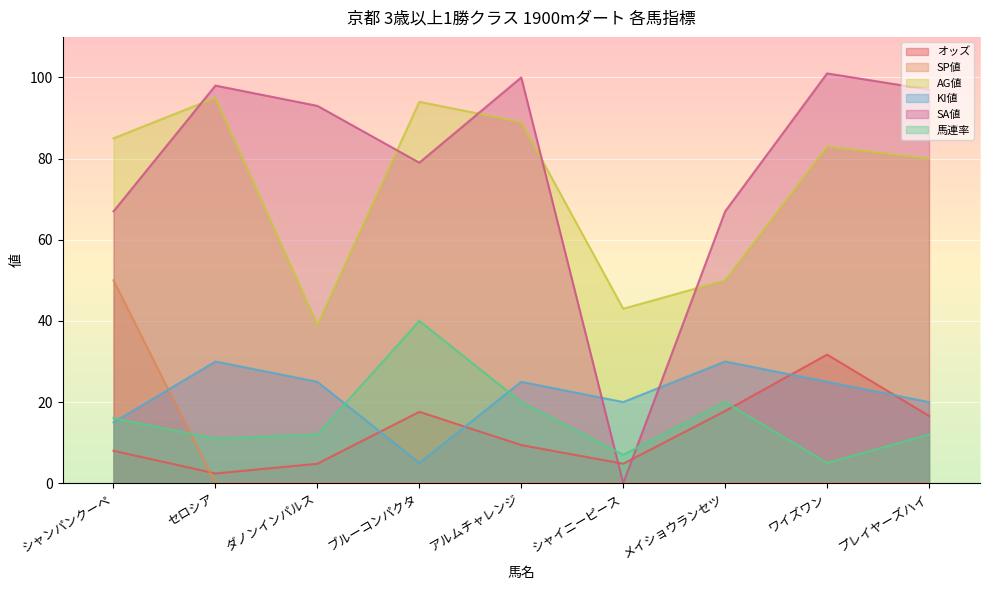

At which category does the chart reach its peak across all series?

ワイズワン